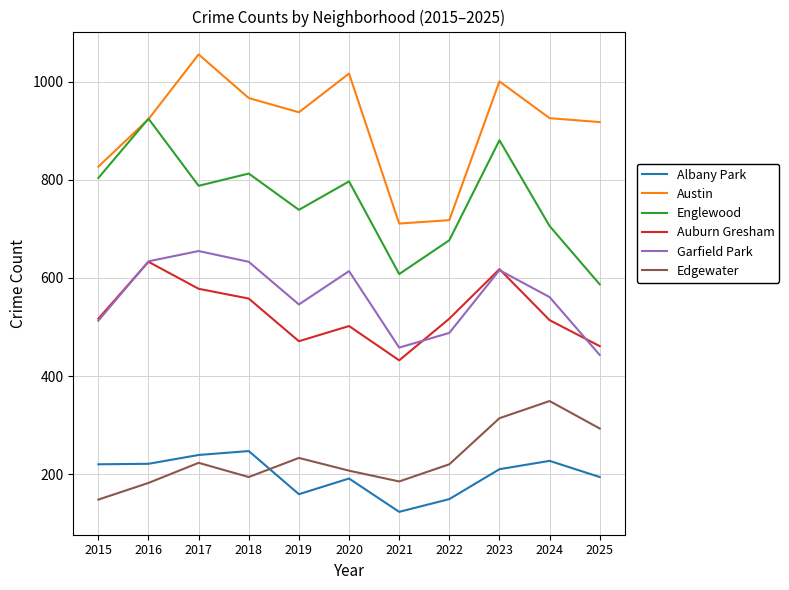

The Edgewater series shows 47 at 2019. True or false?

False